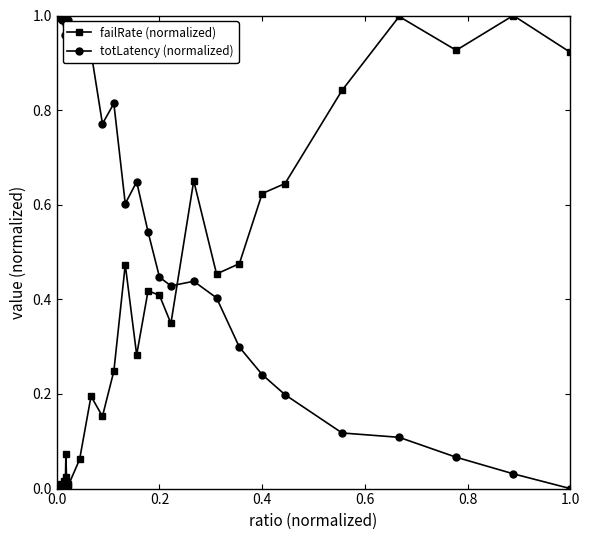

After their last crossing, which series has the higher values: totLatency (normalized) or failRate (normalized)?

failRate (normalized)